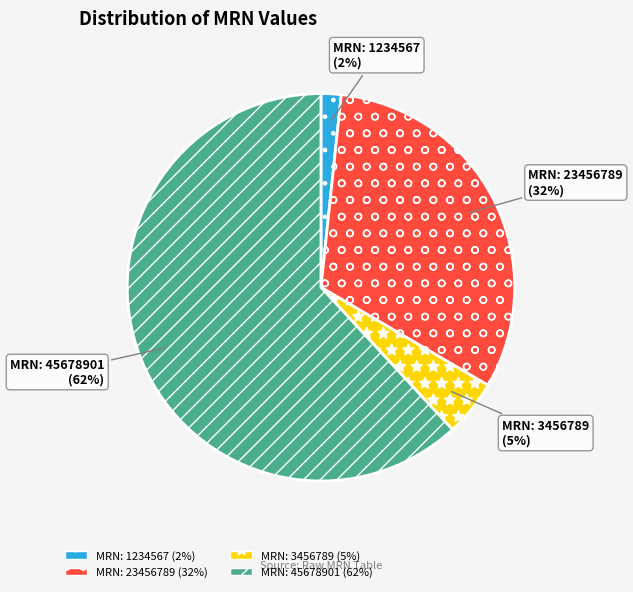

Which has a higher value, MRN: 1234567 (2%) or MRN: 23456789 (32%)?

MRN: 23456789 (32%)